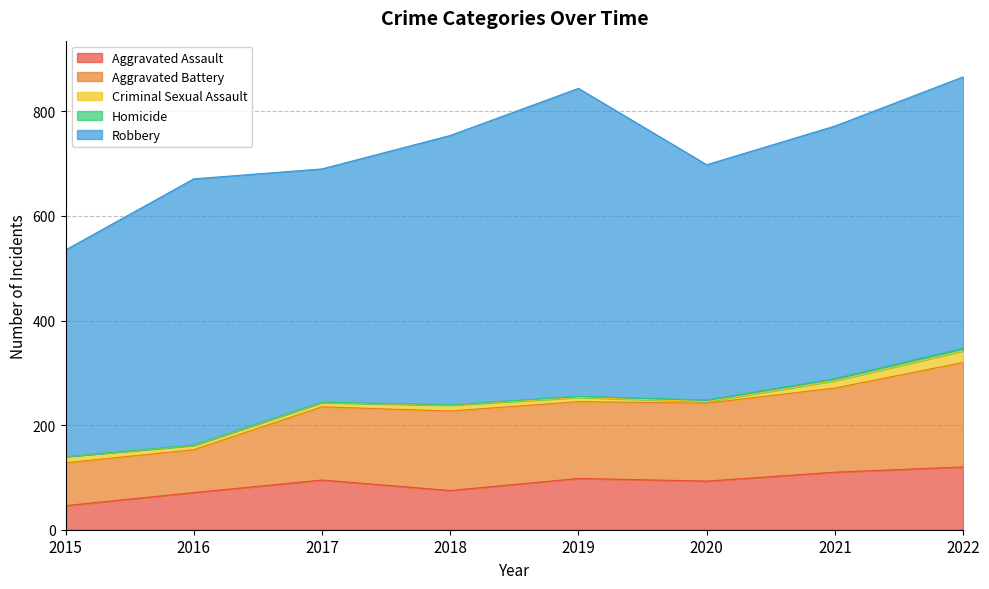

True or false: Robbery and Aggravated Battery intersect in this chart.

False